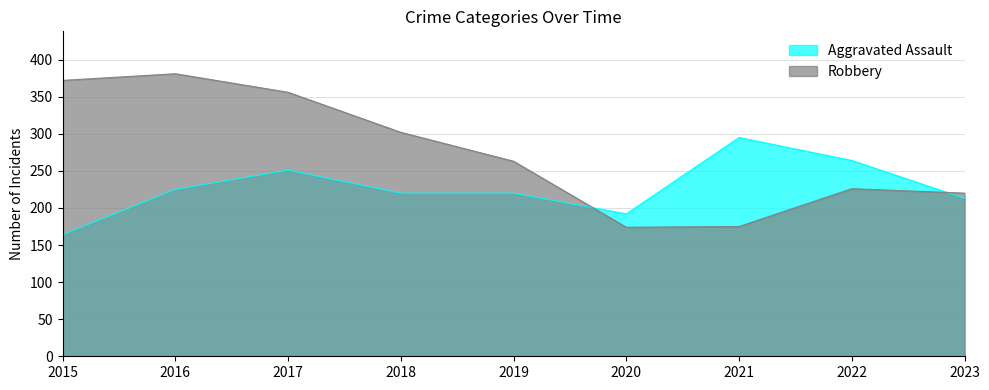

How many interior local valleys does the Robbery series have?

1